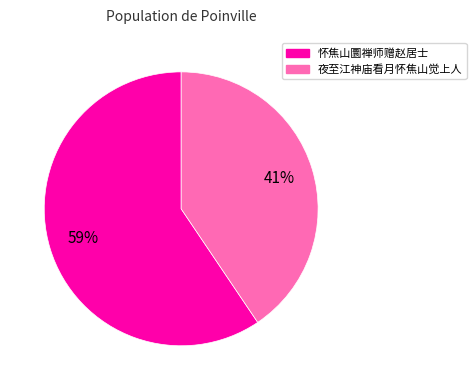

Which slice represents more than half of the pie?

怀焦山圜禅师赠赵居士